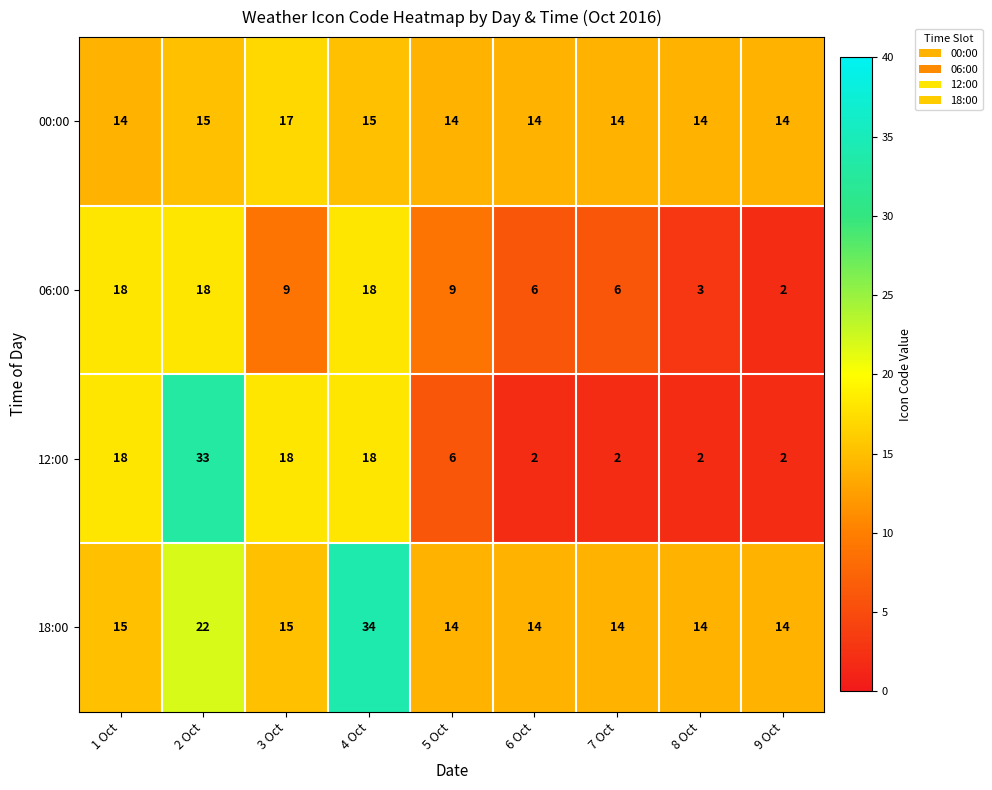

The 00:00 series shows 6 at 5 Oct. True or false?

False